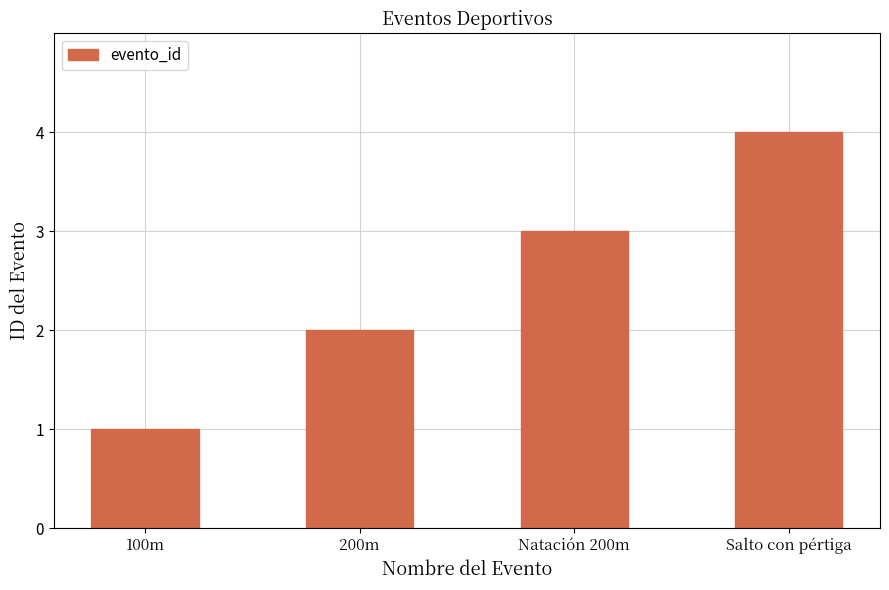

True or false: the data shows 1 at 100m.

True